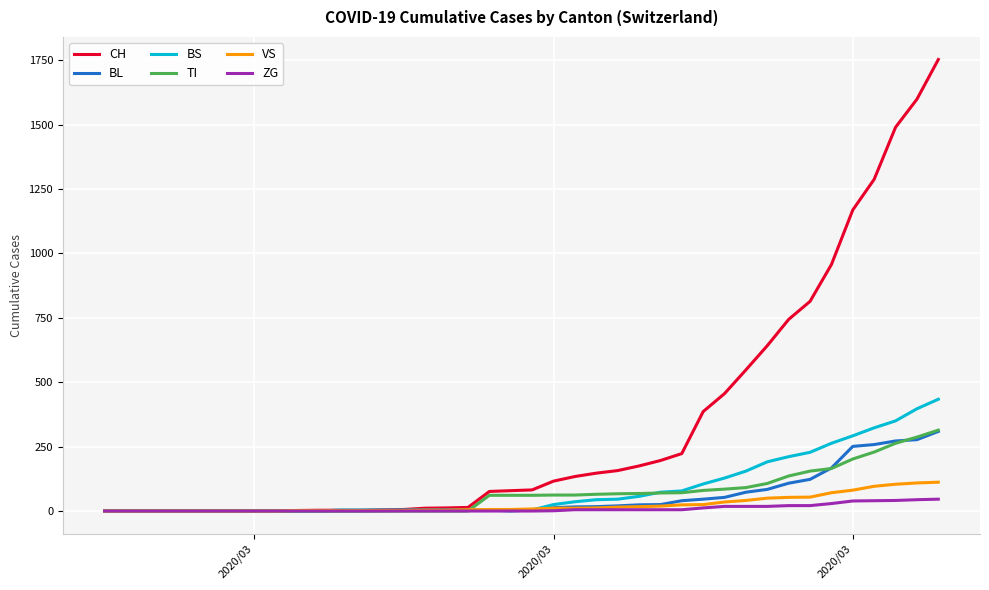

What is the highest value of the ZG series?

46